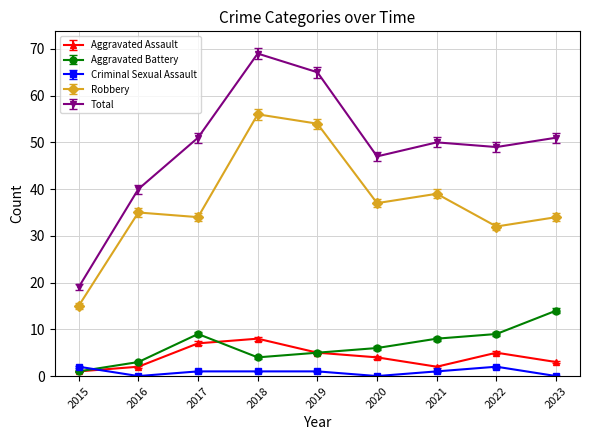

What is the sum of the Total values at 2022 and 2017?

100